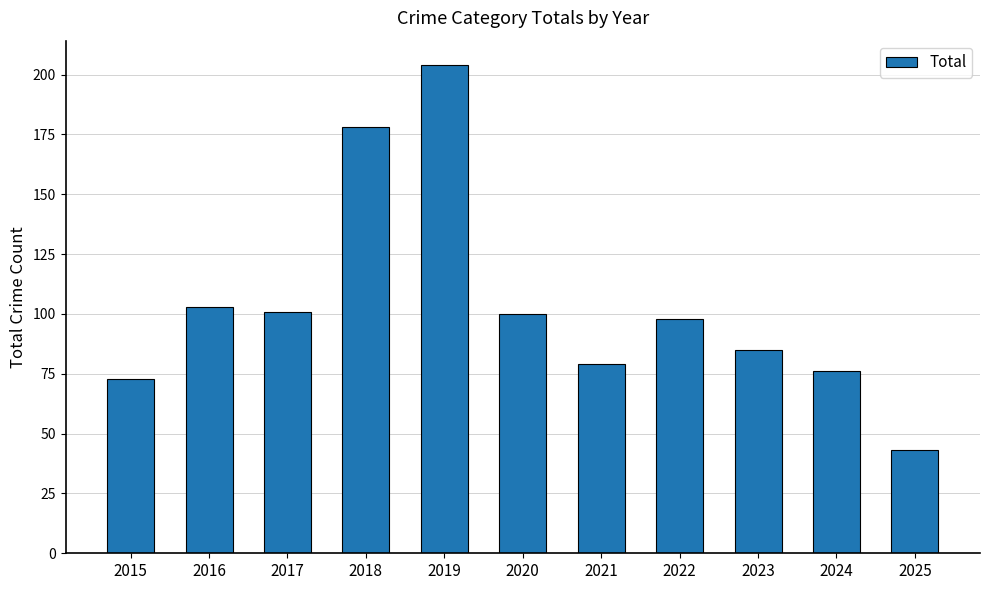

The value at 2016 is 103. True or false?

True